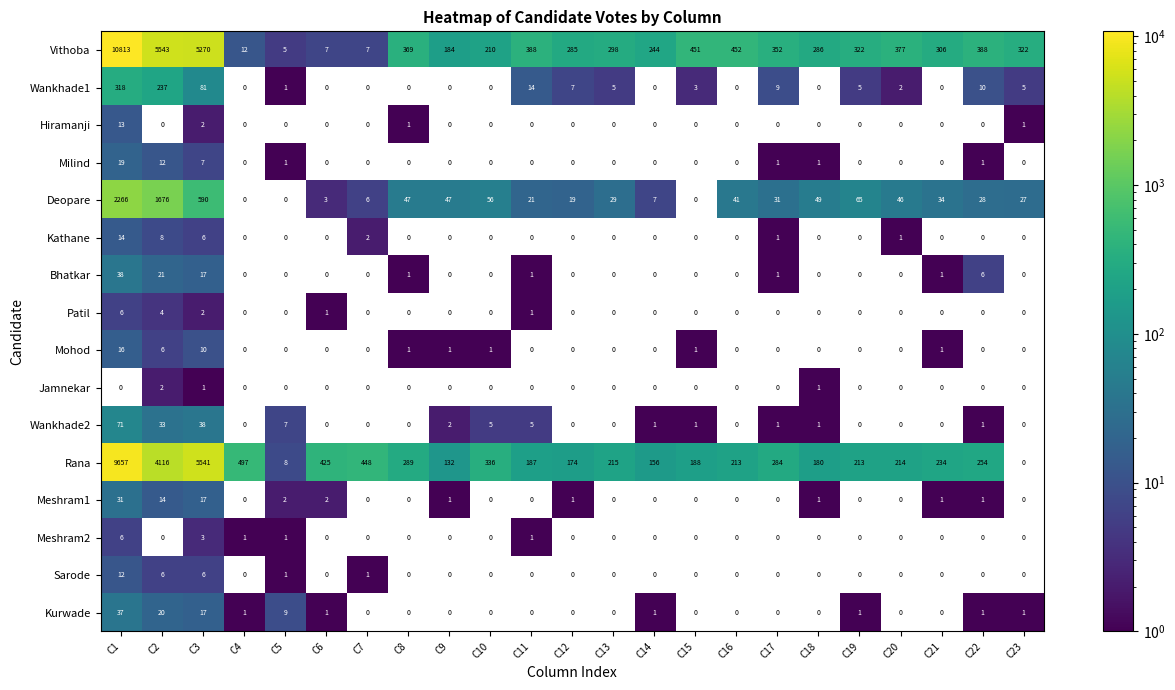

What is the difference between the maximum and second lowest values in the Mohod series?

16